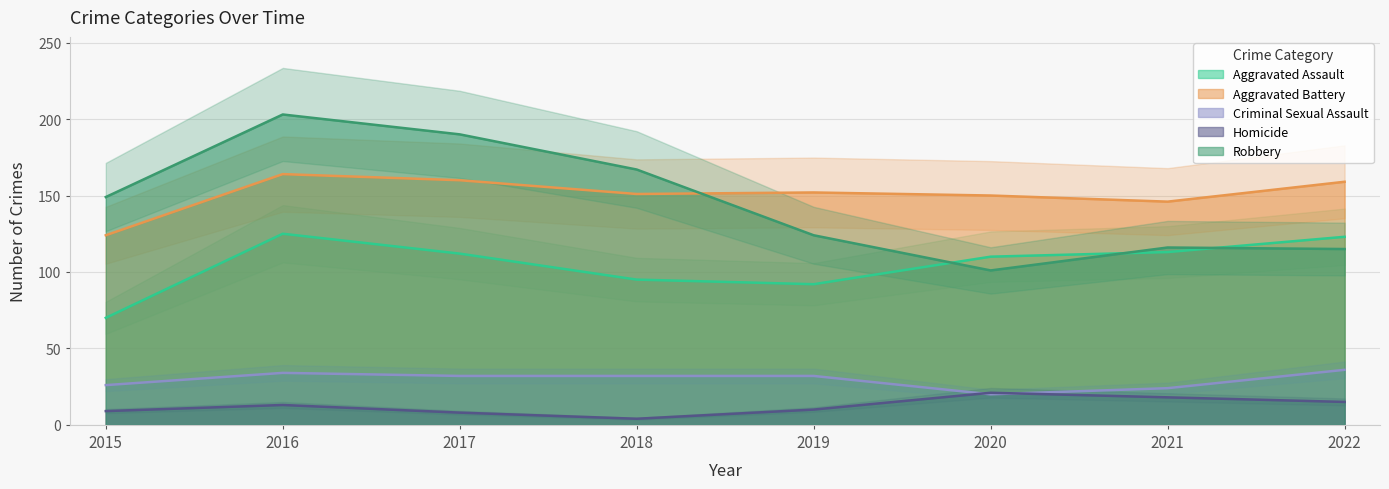

At how many categories does at least one series exceed 111?

8